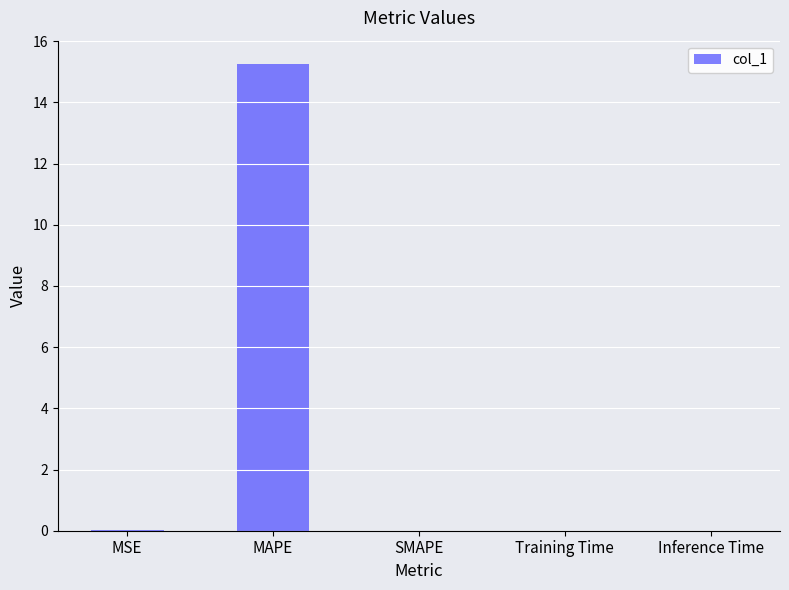

The chart shows a value of 15.3 at MAPE. True or false?

True